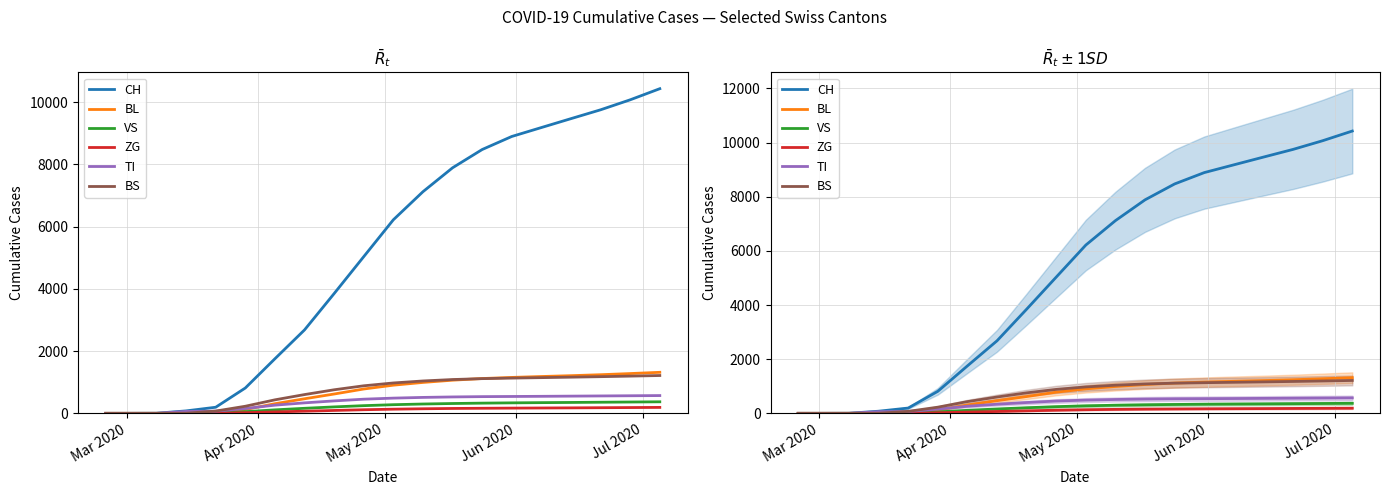

What is the sum of all ZG values?

2025